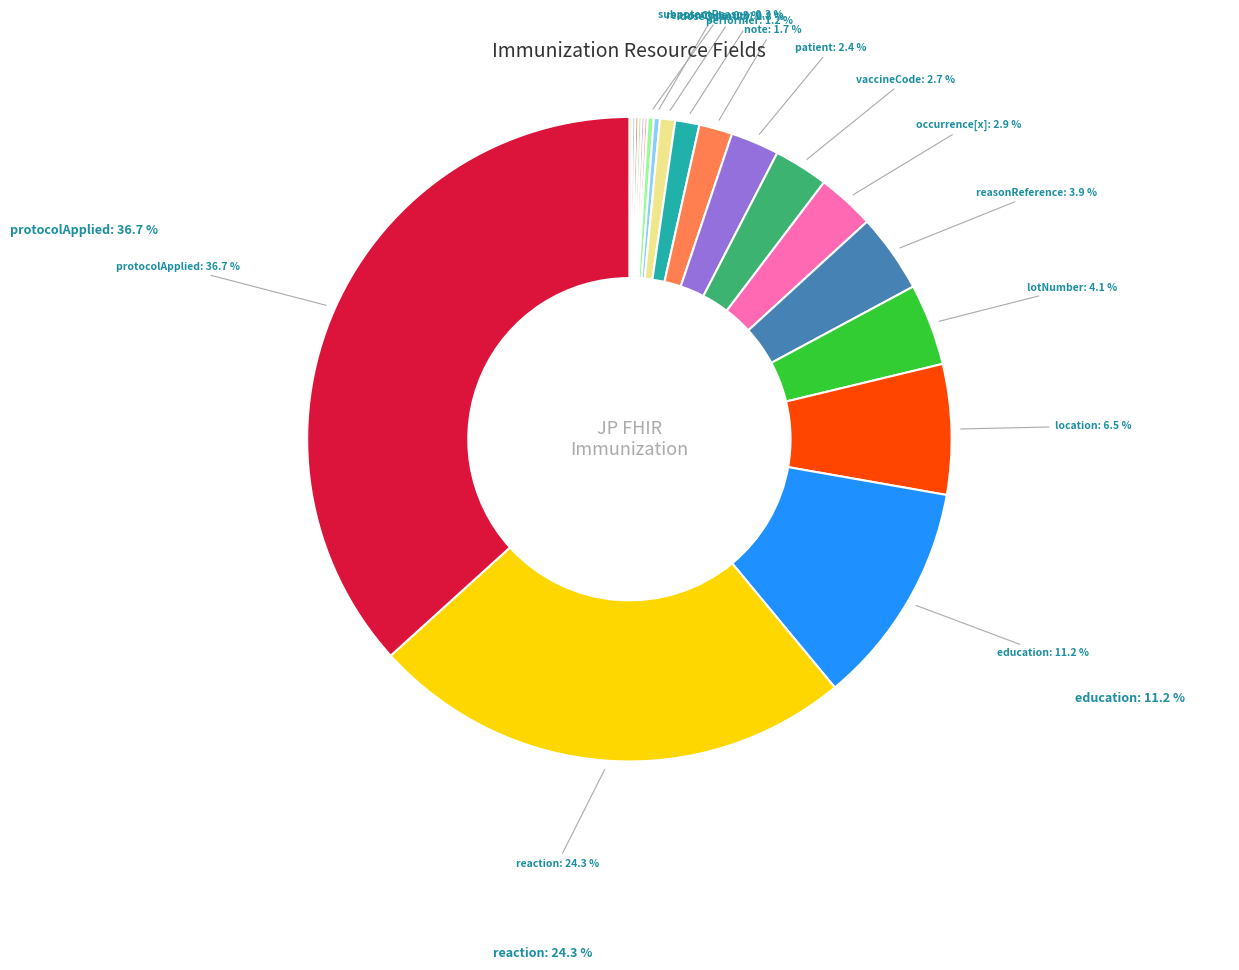

What is the largest slice in the pie chart?

Immunization.protocolApplied